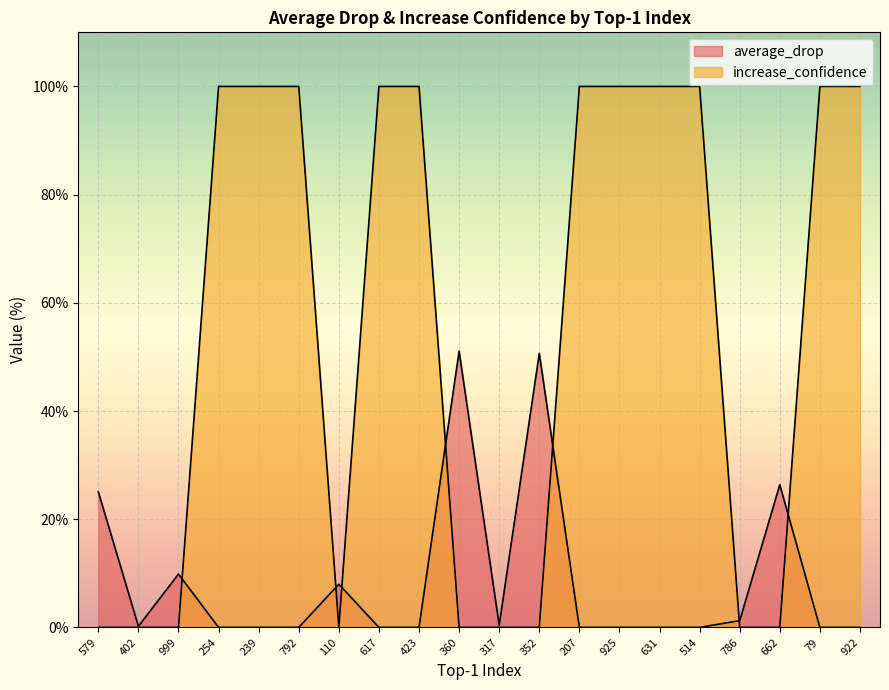

What is the label of the 12th point from the right?

423